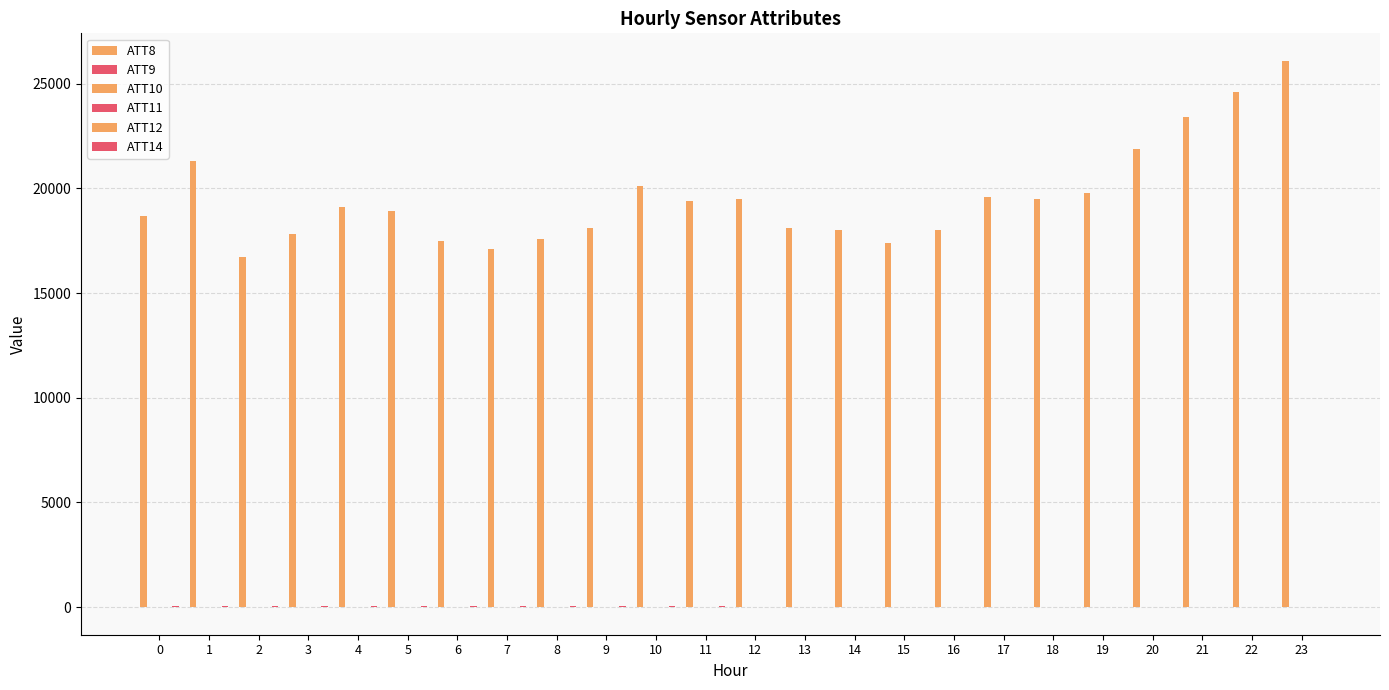

How many distinct data groups are displayed?

6